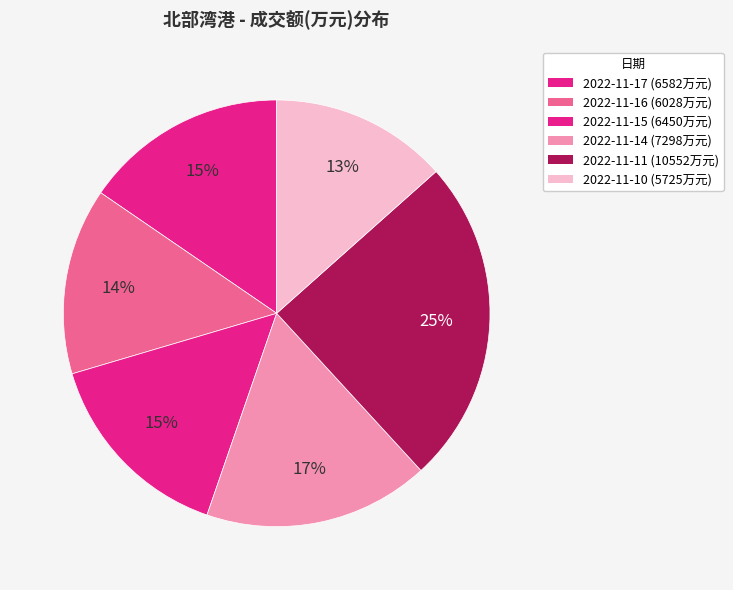

How many segments does this pie chart have?

6